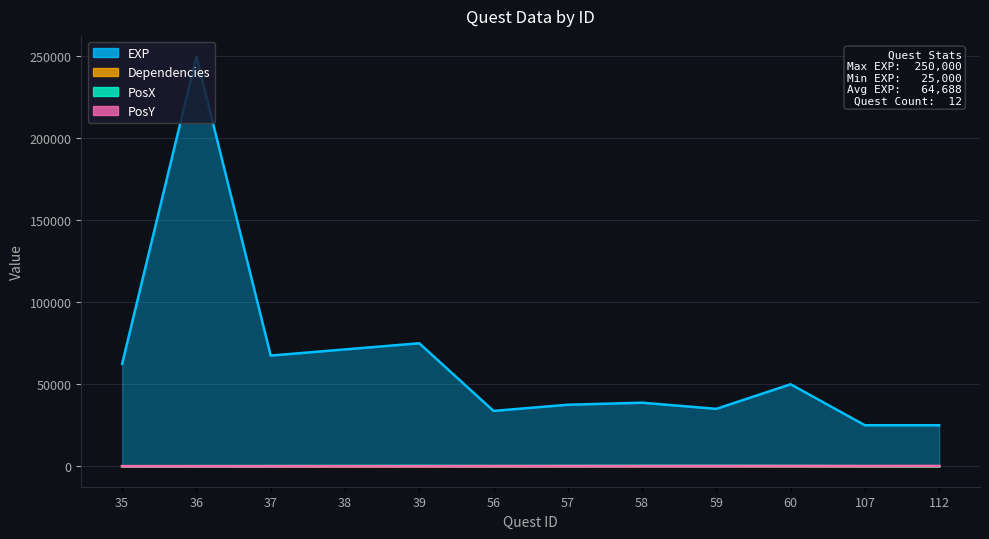

Reading right to left, transcribe all the data shown in this chart.

EXP: 25000	25000	50000	35000	38750	37500	33750	75000	71250	67500	250000	62500
PosX: 0	50	150	200	200	150	100	200	150	100	50	0
PosY: 150	100	100	100	50	50	50	0	0	0	0	0
Dependencies: 35	36	57	57	57	56	37	38	37	36	35	34